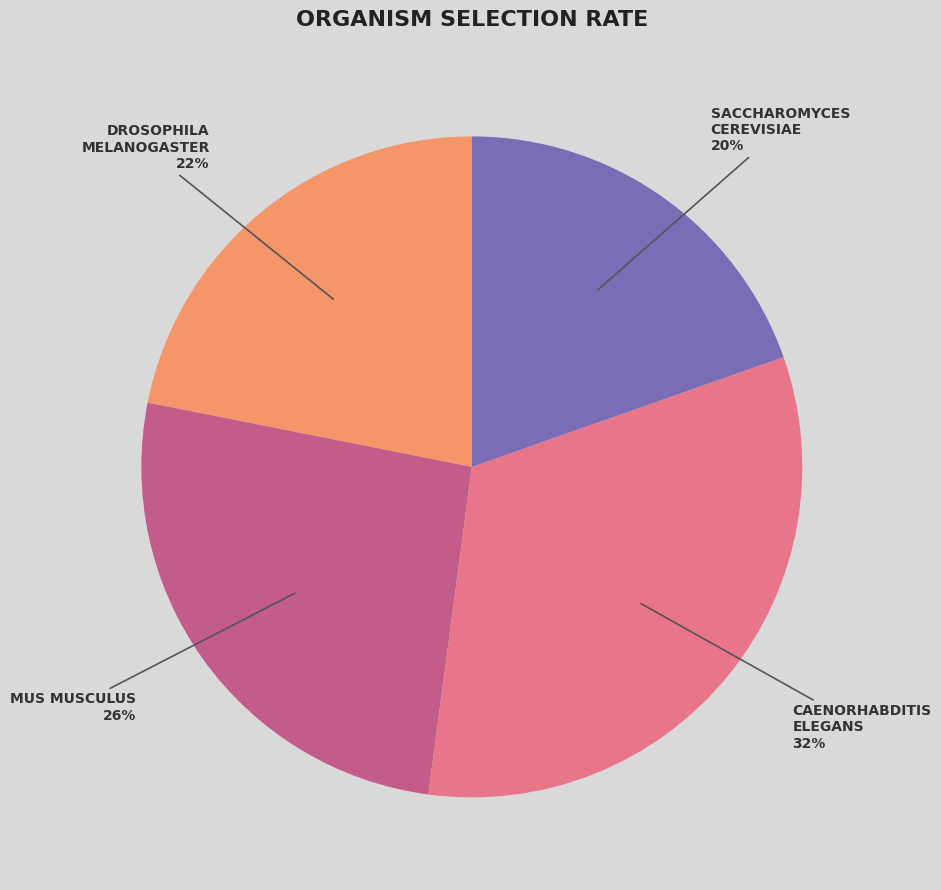

Is there a majority slice in this chart?

No